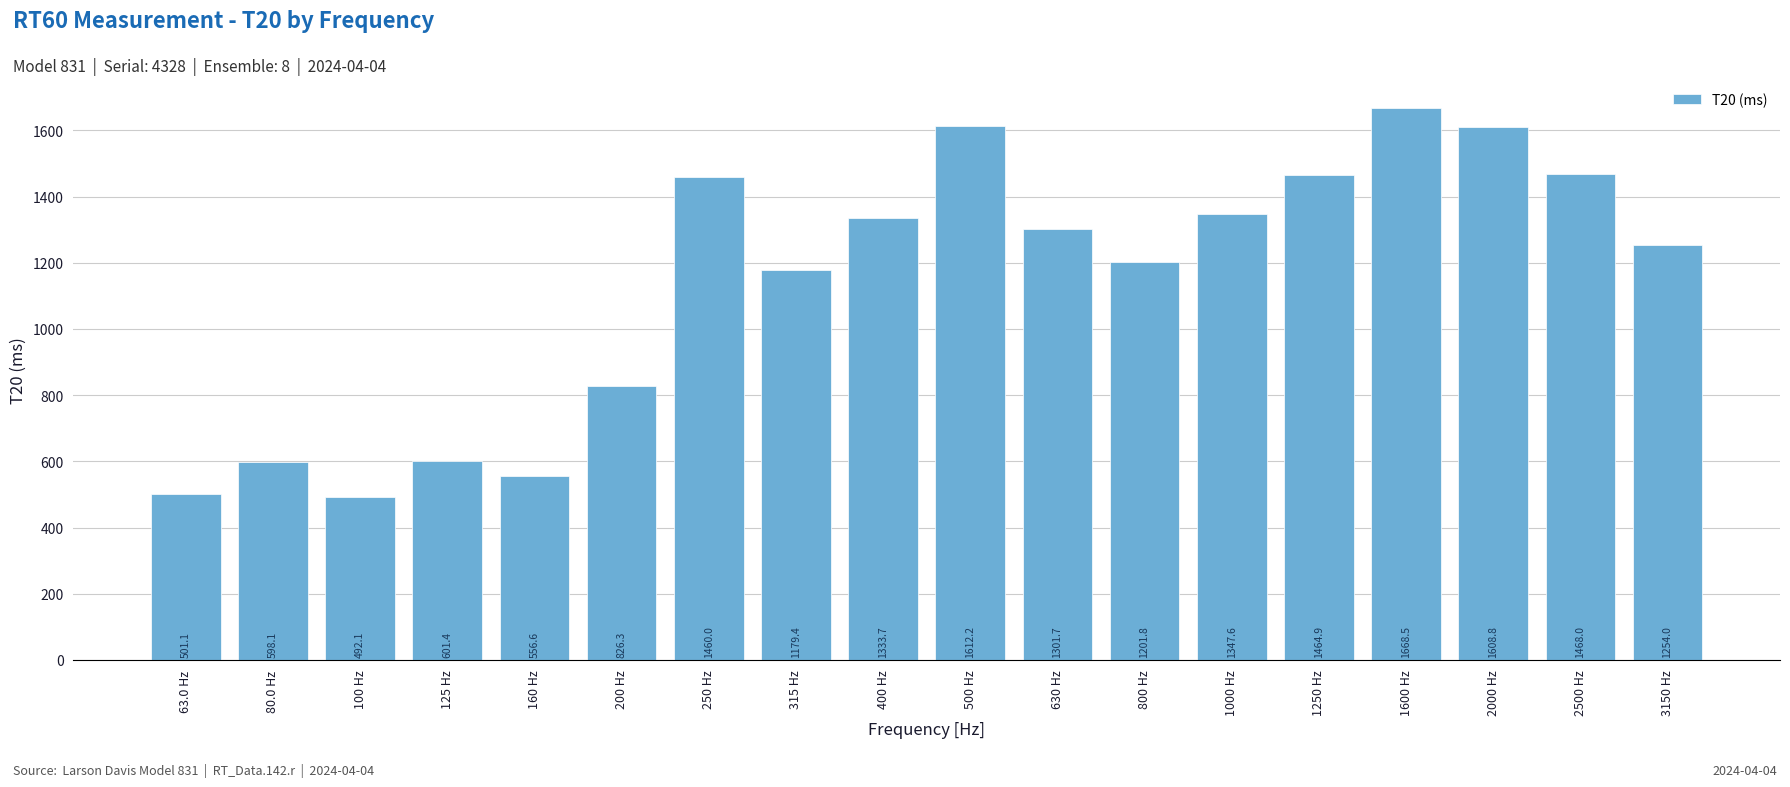

Reading left to right, transcribe all the data shown in this chart.

63.0 Hz=501.1	80.0 Hz=598.1	100 Hz=492.1	125 Hz=601.4	160 Hz=556.6	200 Hz=826.3	250 Hz=1460.0	315 Hz=1179.4	400 Hz=1333.7	500 Hz=1612.2	630 Hz=1301.7	800 Hz=1201.8	1000 Hz=1347.6	1250 Hz=1464.9	1600 Hz=1668.5	2000 Hz=1608.8	2500 Hz=1468.0	3150 Hz=1254.0